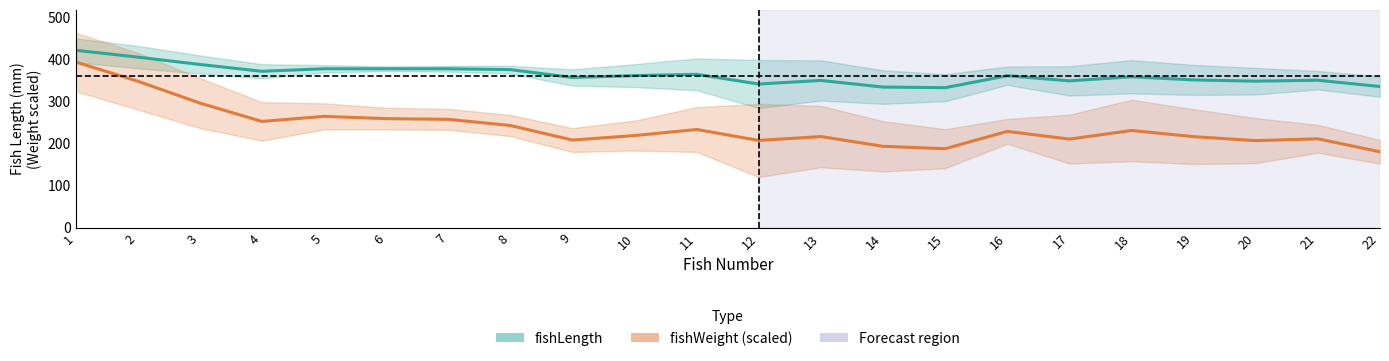

Reading left to right, list all the values displayed in this chart.

fishLength (mm): 1=421.5	2=405.2	3=387.8	4=371.5	5=377.5	6=377.5	7=377.5	8=375.5	9=356.8	10=361.2	11=364.2	12=341.2	13=349.8	14=334.0	15=332.5	16=361.0	17=348.8	18=358.5	19=351.0	20=348.0	21=350.2	22=335.2
fishWeight (g, scaled): 1=393.7	2=348.0	3=296.1	4=252.3	5=264.3	6=259.0	7=257.3	8=242.7	9=208.0	10=218.7	11=233.2	12=207.1	13=216.3	14=193.2	15=187.5	16=228.7	17=210.3	18=230.8	19=216.1	20=206.6	21=211.0	22=180.2